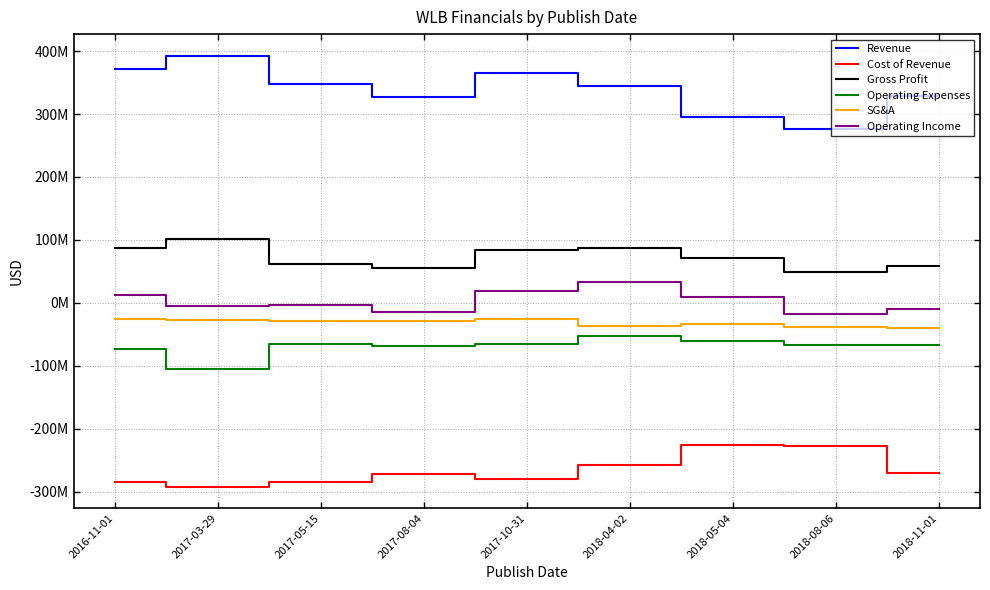

Is this an area chart (filled region under the line)?

No